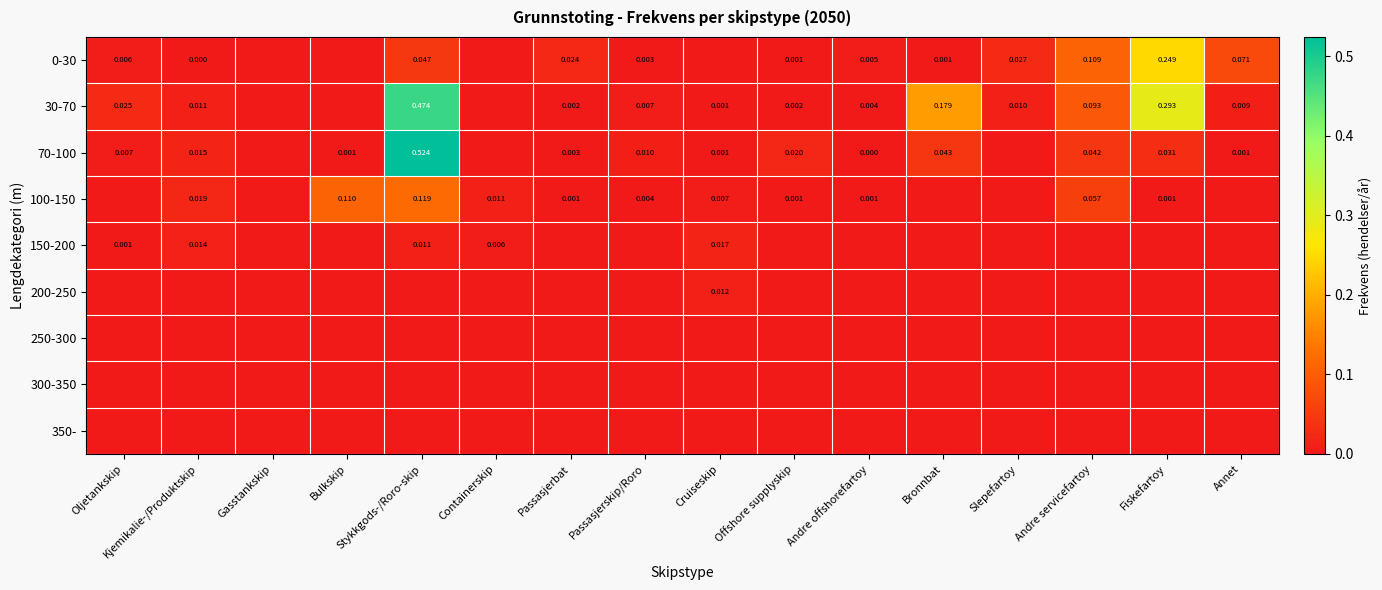

At which label does 70-100 reach its minimum?

Gasstankskip